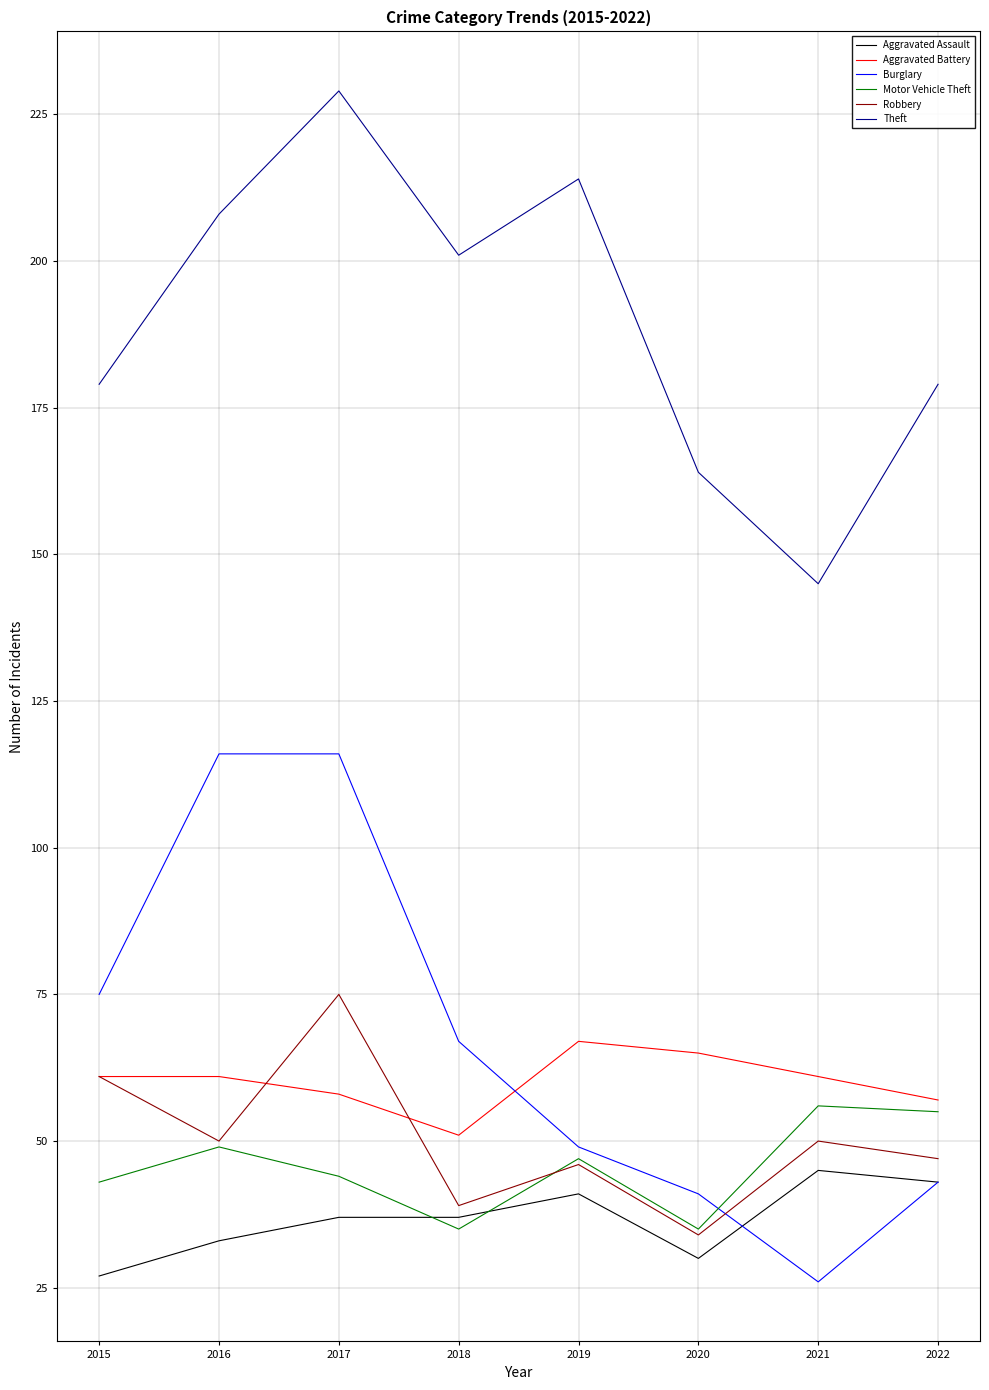

How many lines are shown in the chart?

6